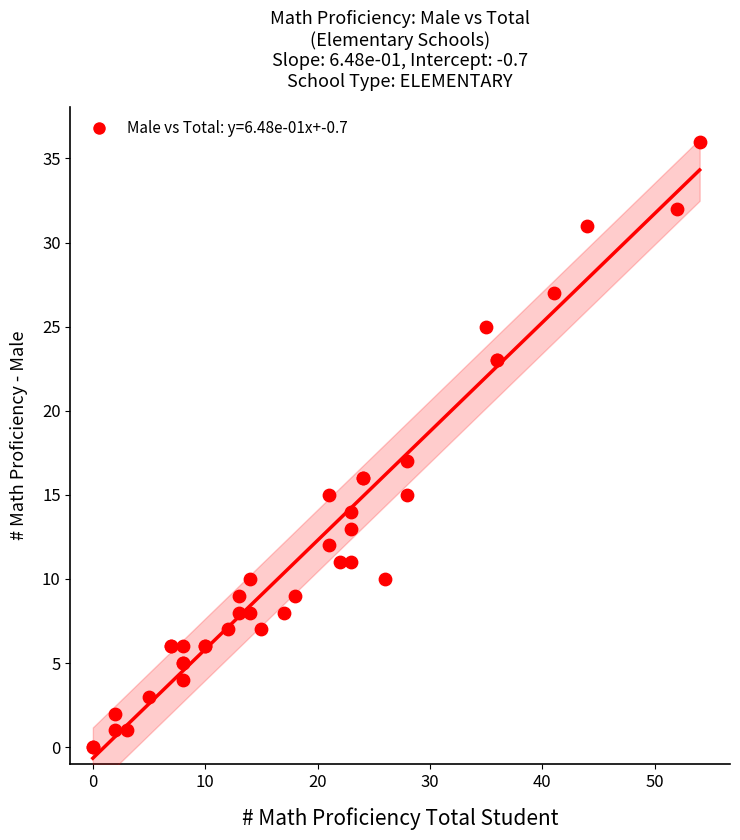

What Y value in the scatter plot is closest to 18?

17